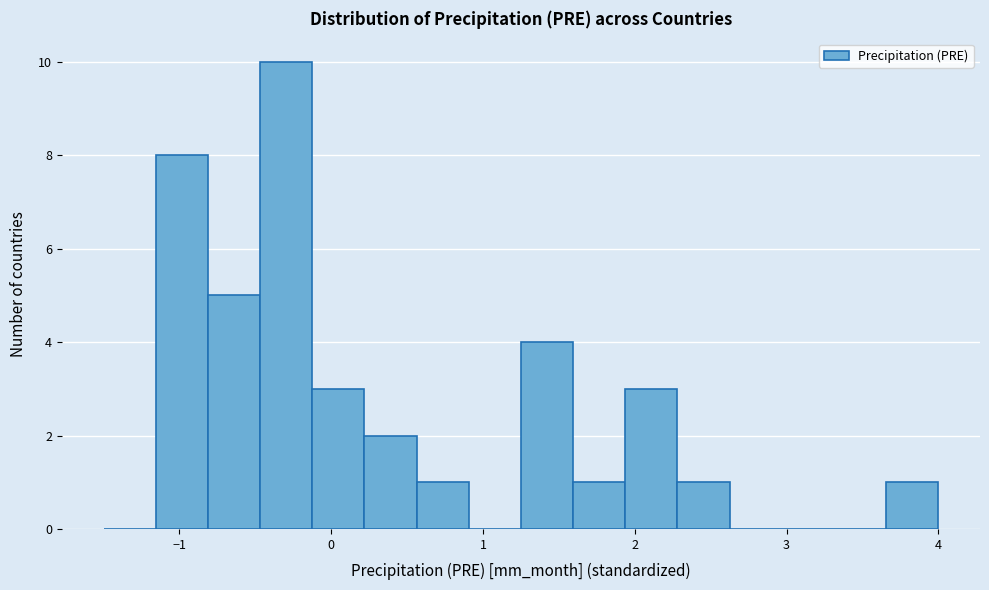

Around what value on the x-axis is the tallest bar? Give the approximate position of its centre, as read against the axis.

-0.3